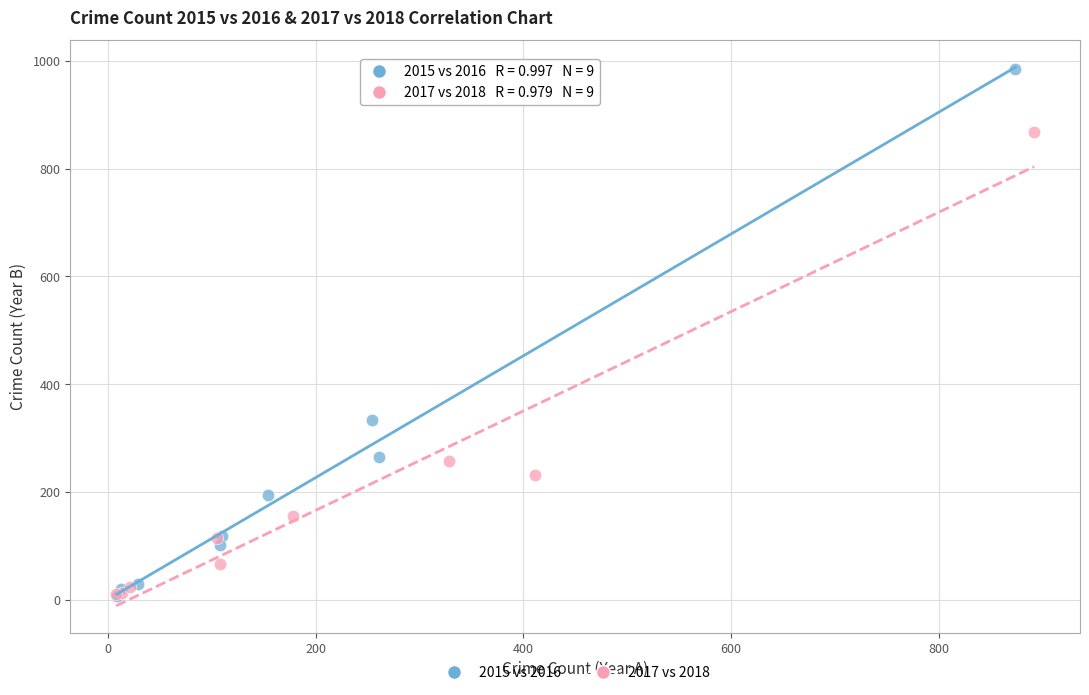

Which series has the largest Y range (max minus min)?

2015 vs 2016